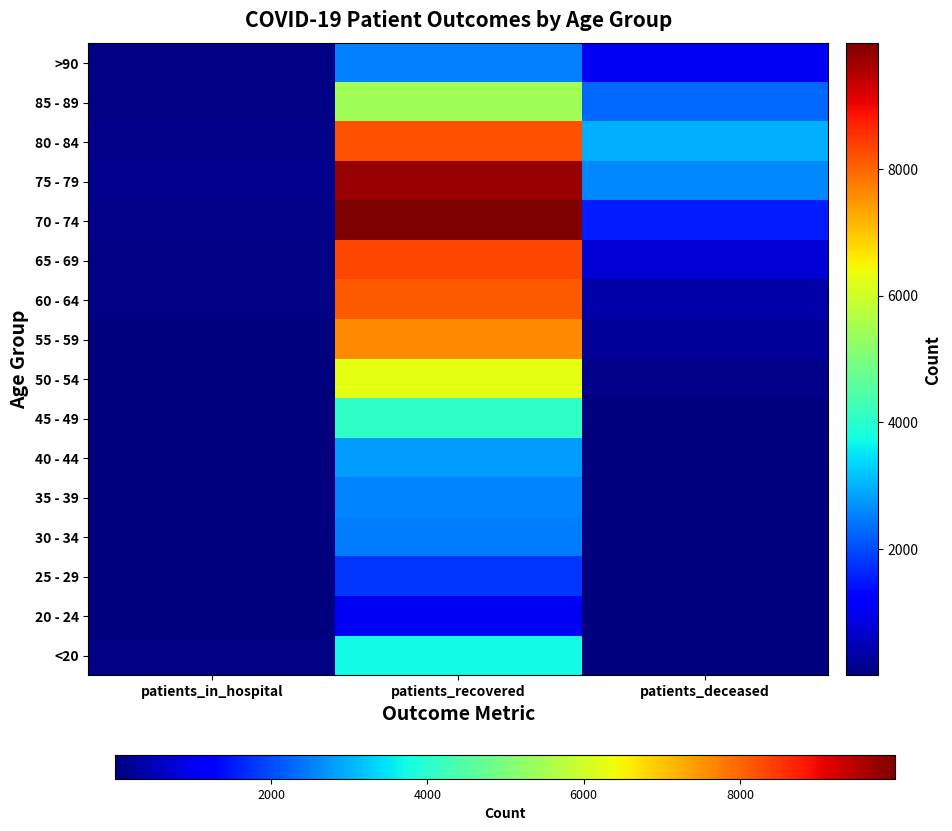

Reading left to right, extract all data points from this chart.

<20: patients_in_hospital=67	patients_recovered=3725	patients_deceased=12
20 - 24: patients_in_hospital=4	patients_recovered=1047	patients_deceased=3
25 - 29: patients_in_hospital=12	patients_recovered=1794	patients_deceased=3
30 - 34: patients_in_hospital=11	patients_recovered=2493	patients_deceased=15
35 - 39: patients_in_hospital=11	patients_recovered=2545	patients_deceased=16
40 - 44: patients_in_hospital=12	patients_recovered=2808	patients_deceased=22
45 - 49: patients_in_hospital=17	patients_recovered=4079	patients_deceased=41
50 - 54: patients_in_hospital=41	patients_recovered=6269	patients_deceased=113
55 - 59: patients_in_hospital=40	patients_recovered=7633	patients_deceased=198
60 - 64: patients_in_hospital=51	patients_recovered=8136	patients_deceased=380
65 - 69: patients_in_hospital=75	patients_recovered=8341	patients_deceased=760
70 - 74: patients_in_hospital=88	patients_recovered=9985	patients_deceased=1539
75 - 79: patients_in_hospital=125	patients_recovered=9759	patients_deceased=2593
80 - 84: patients_in_hospital=104	patients_recovered=8210	patients_deceased=3003
85 - 89: patients_in_hospital=78	patients_recovered=5446	patients_deceased=2286
>90: patients_in_hospital=44	patients_recovered=2529	patients_deceased=1049